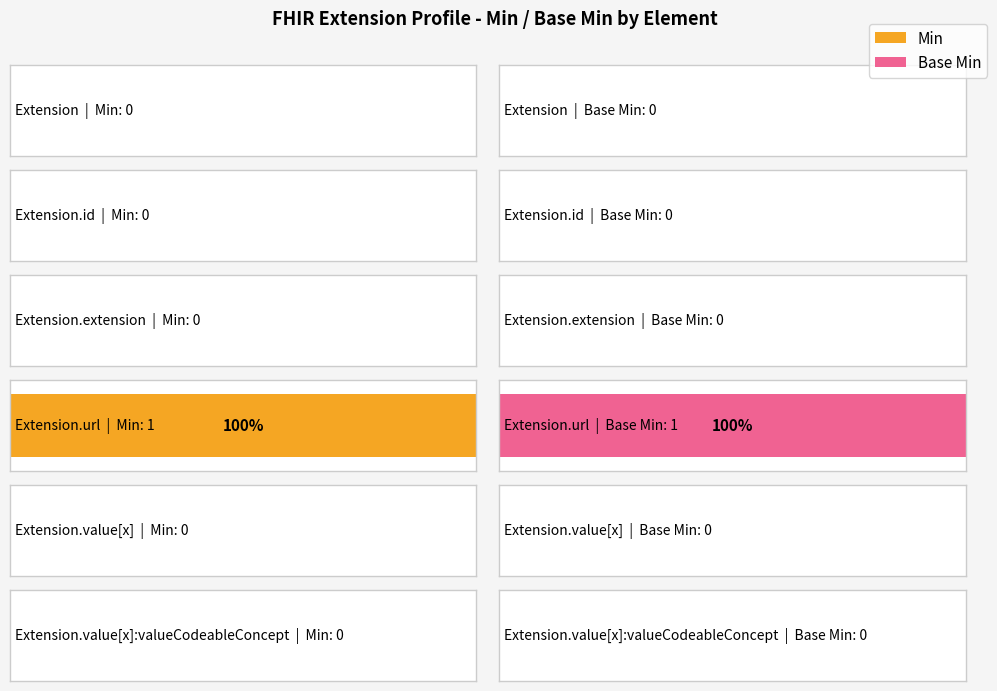

What is the difference between the maximum and minimum values in the Min series?

1